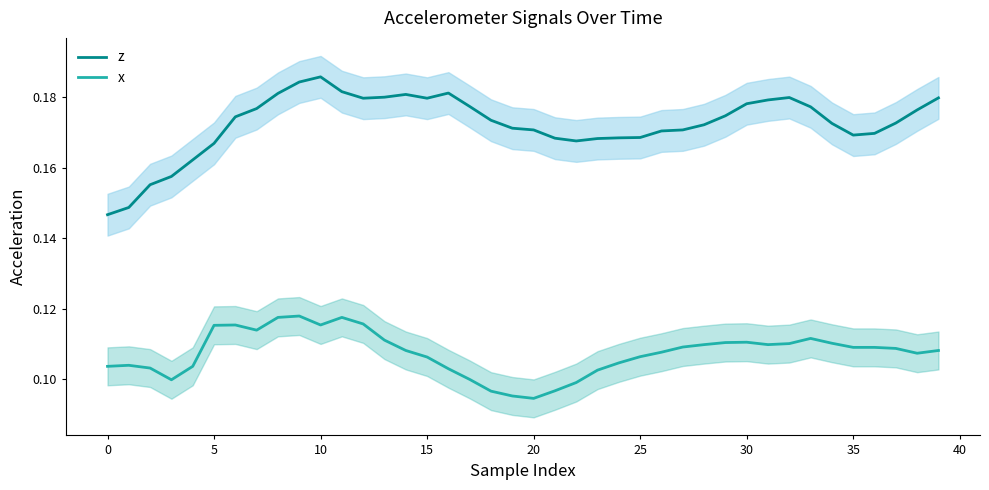

True or false: x and z intersect in this chart.

False